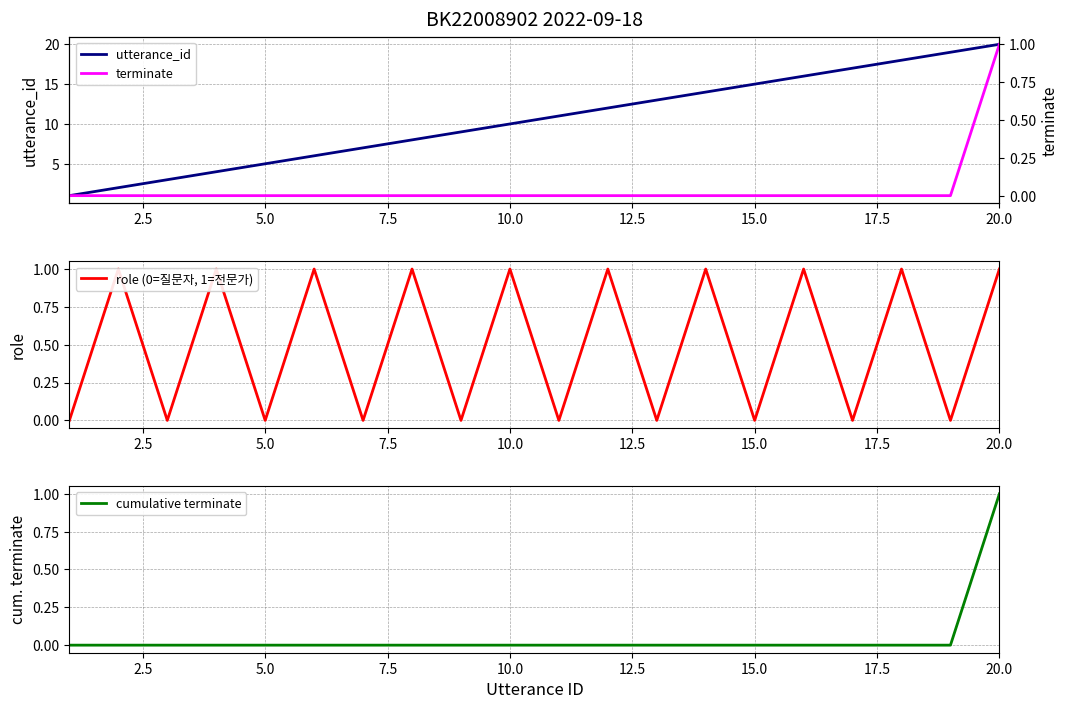

Which category has the highest value in the cumulative terminate series?

20.0